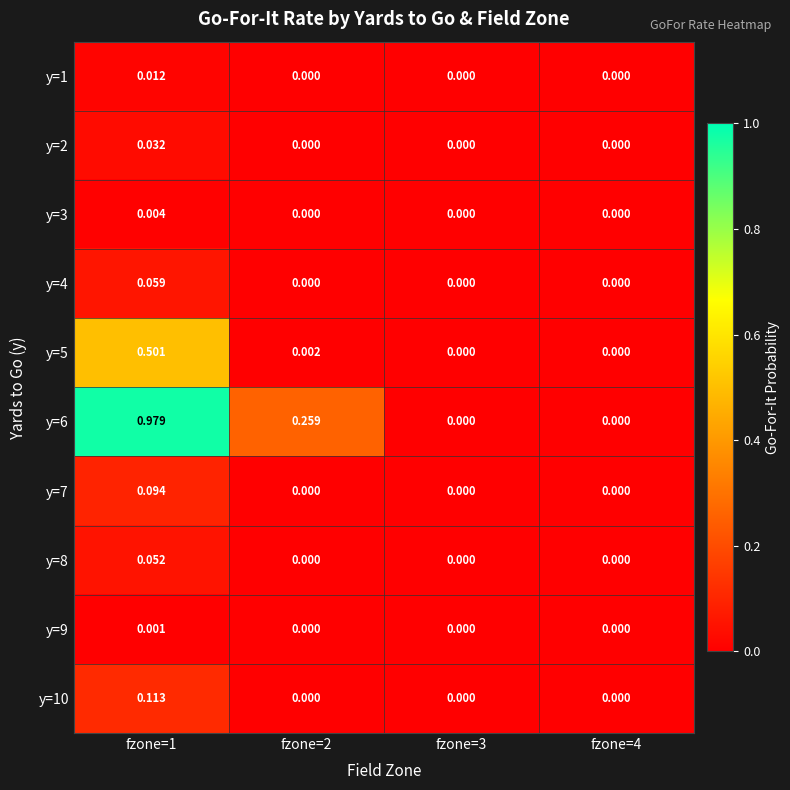

Which series has the widest spread of values?

y=6